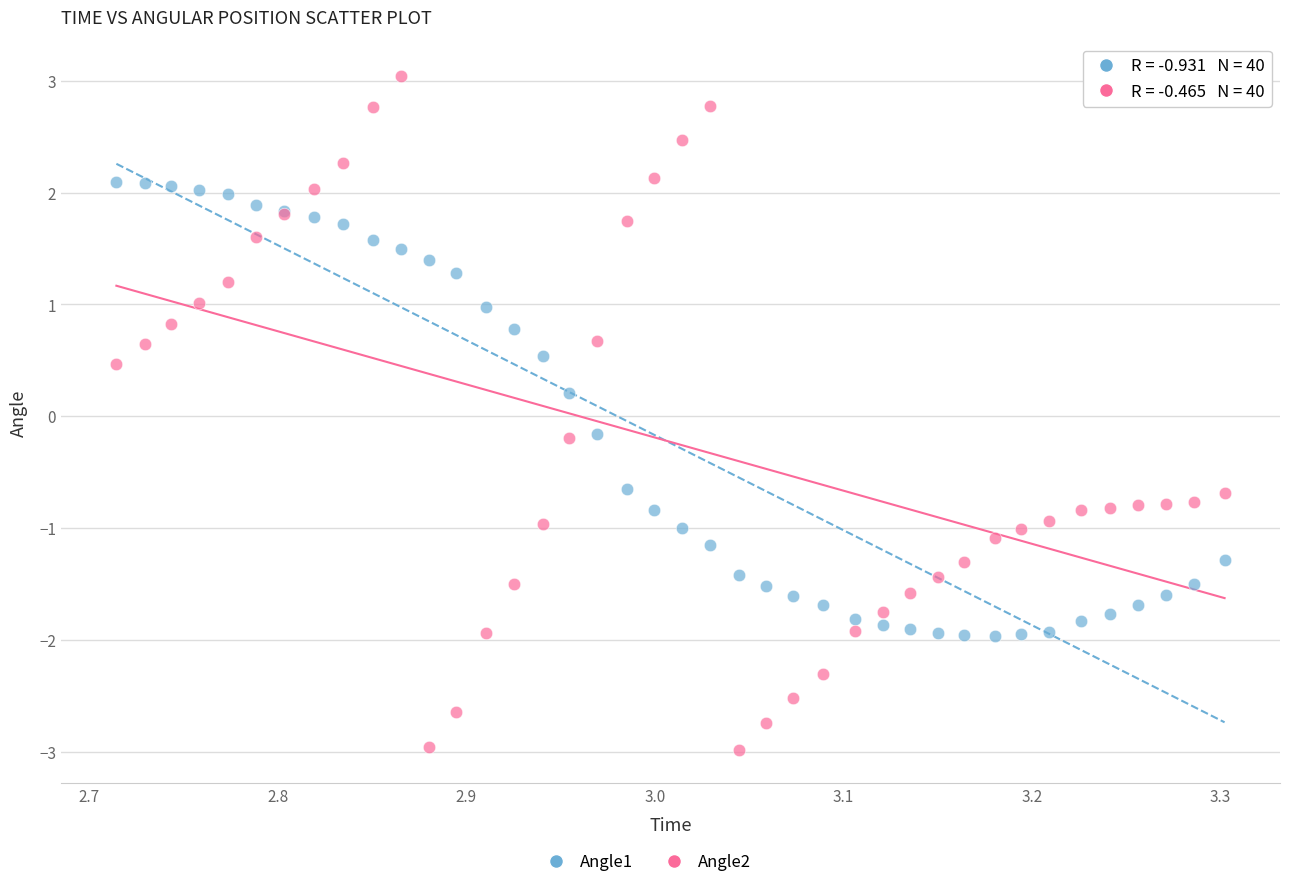

Which series reaches the minimum Y coordinate?

Angle2